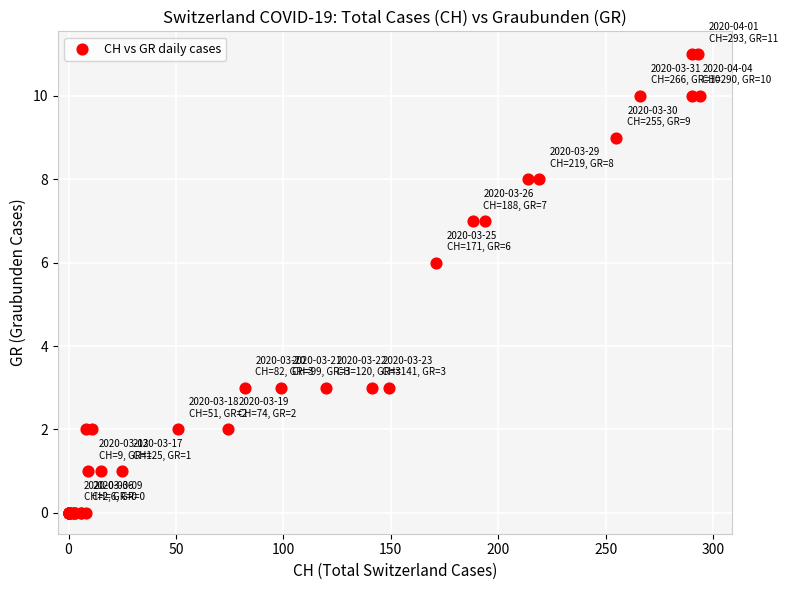

What Y value in the scatter plot is closest to 5?

6